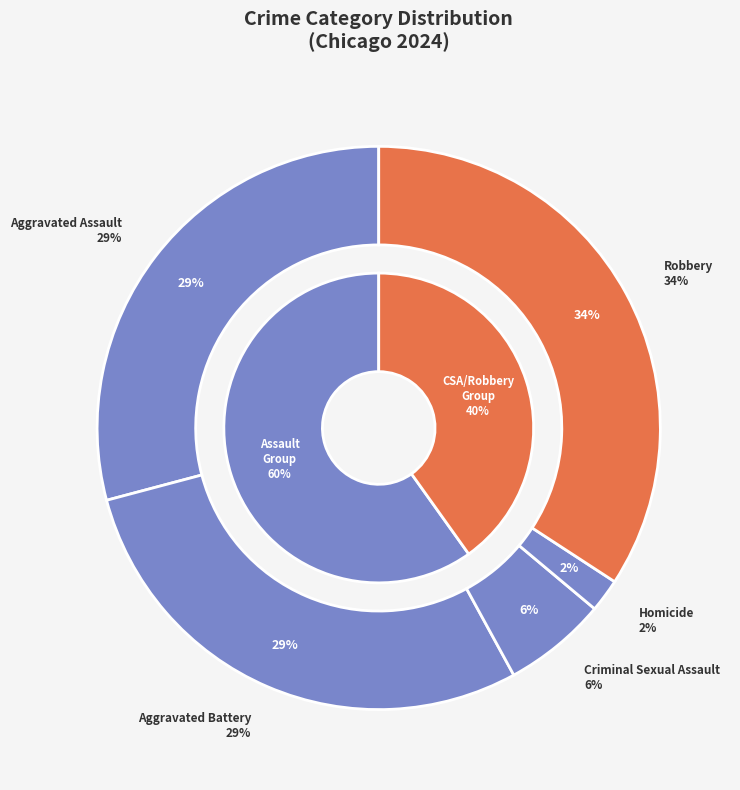

Approximately how many times larger is the value at Homicide compared to Aggravated Battery?

0.1